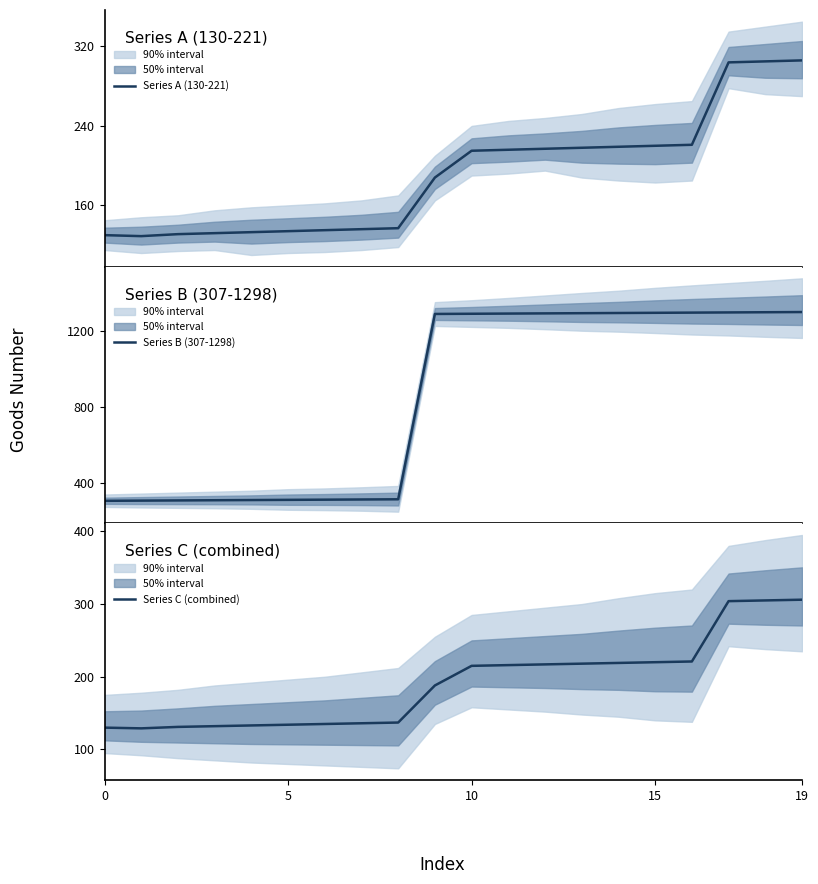

What is the average value of the Series B (307-1298) series?

851